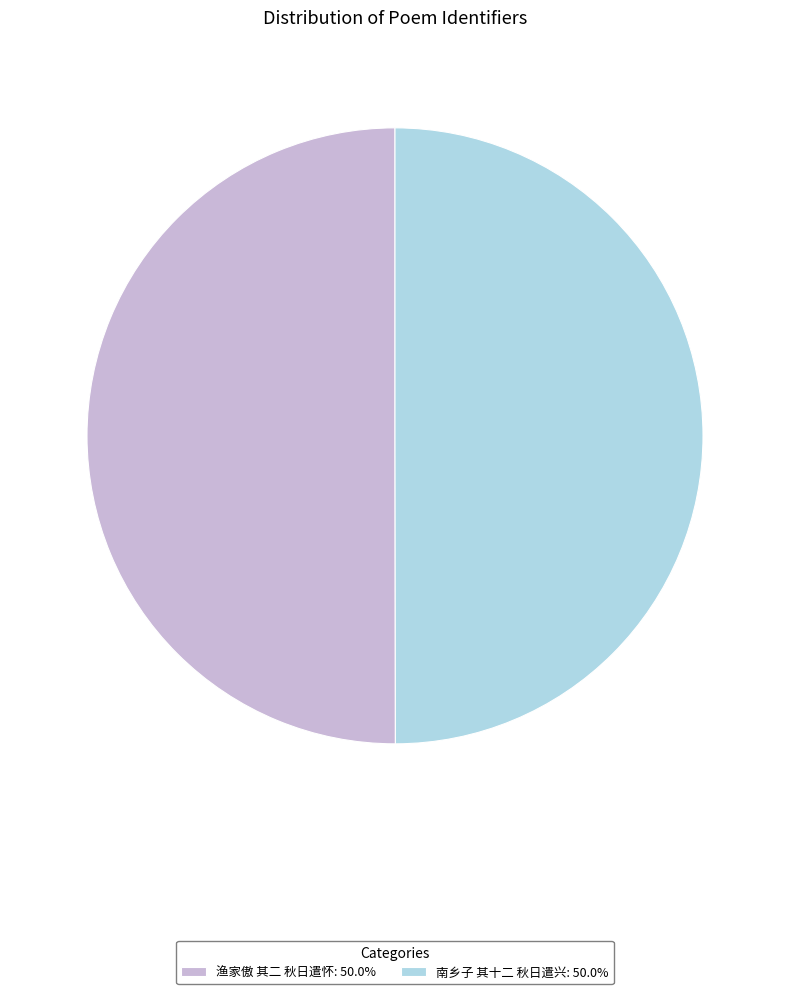

What is the ratio of the value at 渔家傲 其二 秋日遣怀: 50.0% to the value at 南乡子 其十二 秋日遣兴: 50.0%?

1.0